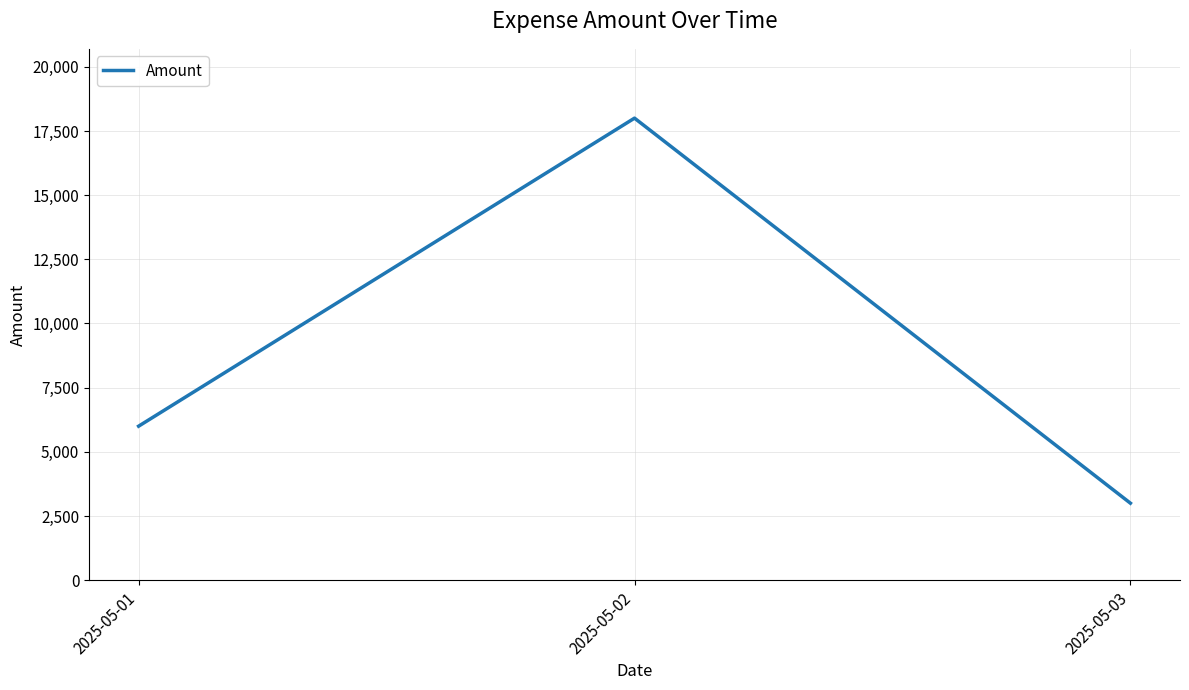

Reading left to right, extract all data points from this chart.

2025-05-01=6000	2025-05-02=18000	2025-05-03=3000